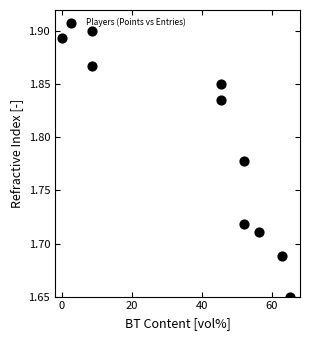

What is the average X value?

39.6